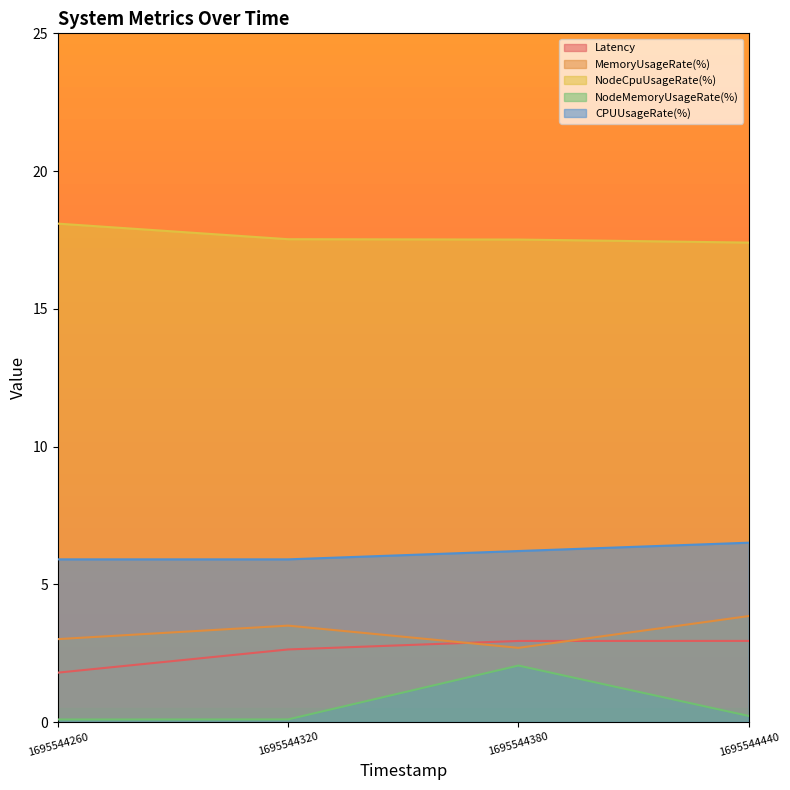

At which category does NodeMemoryUsageRate(%) reach its first local peak?

1695544380